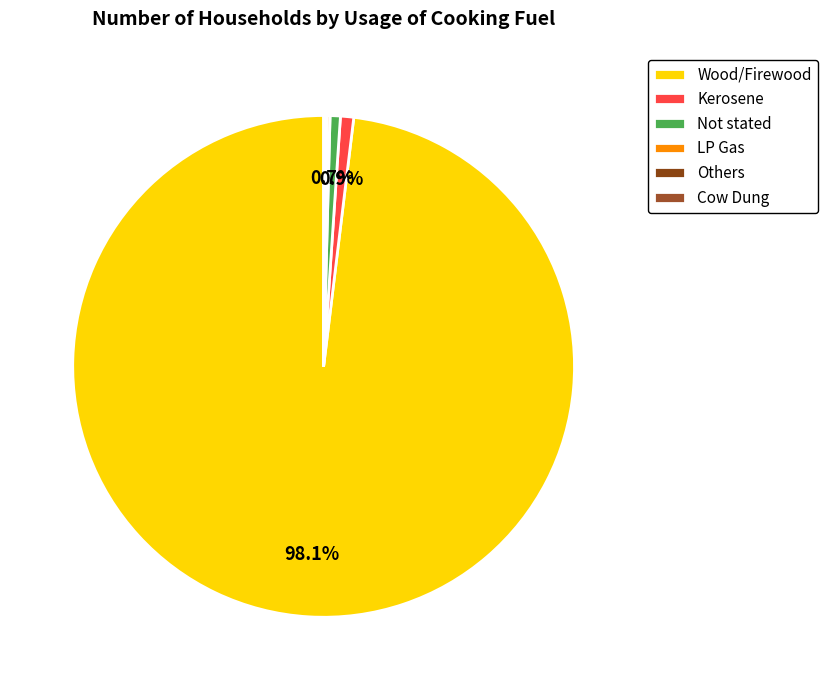

To the nearest percent, what is the average slice percentage?

17%